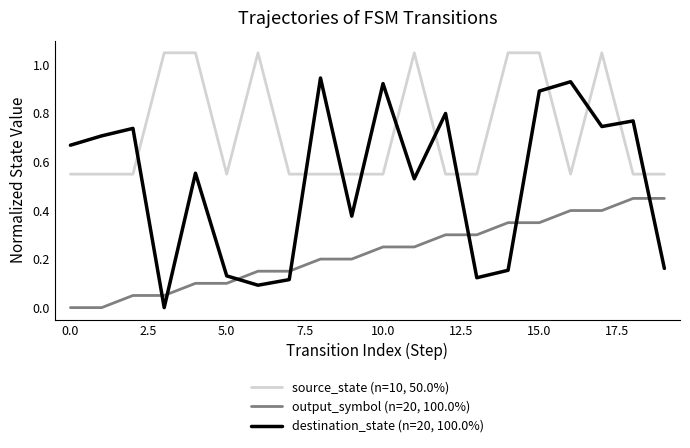

Rank the series by their maximum value, from lowest to highest.

output_symbol (n=20, 100.0%), destination_state (n=20, 100.0%), source_state (n=10, 50.0%)